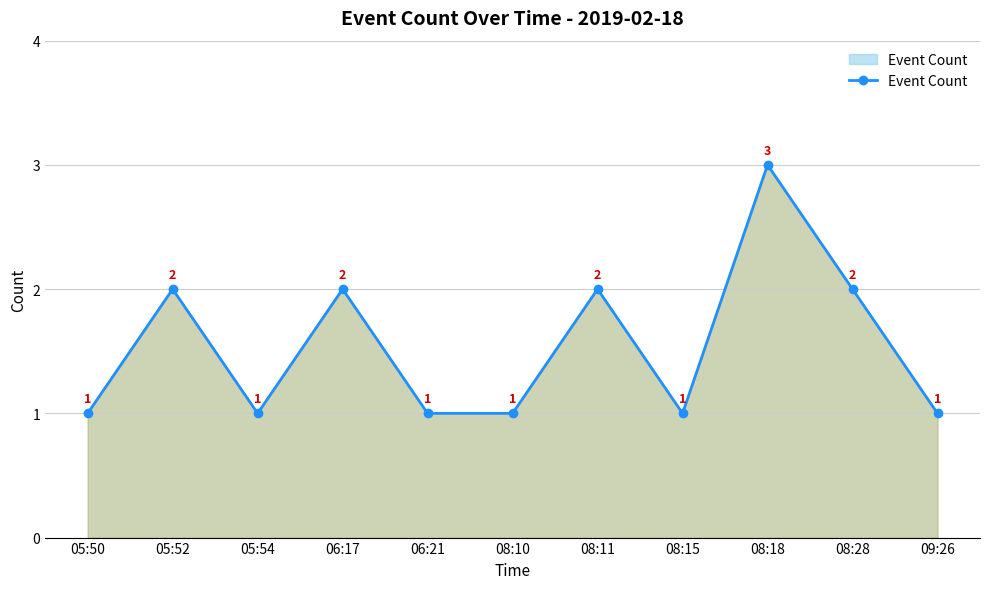

Is it true that the value at 08:10 is 1?

True